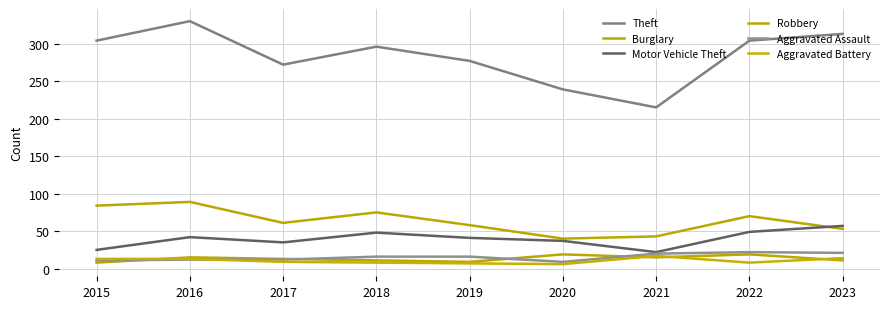

Does the chart display data point markers on the line(s)?

No